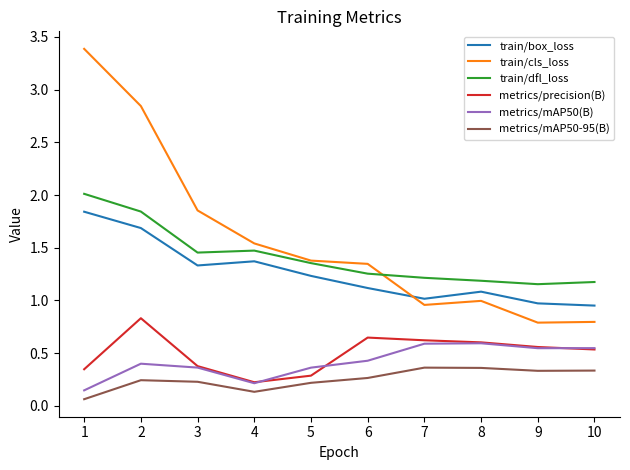

What is the total value across all series at 8?

4.8